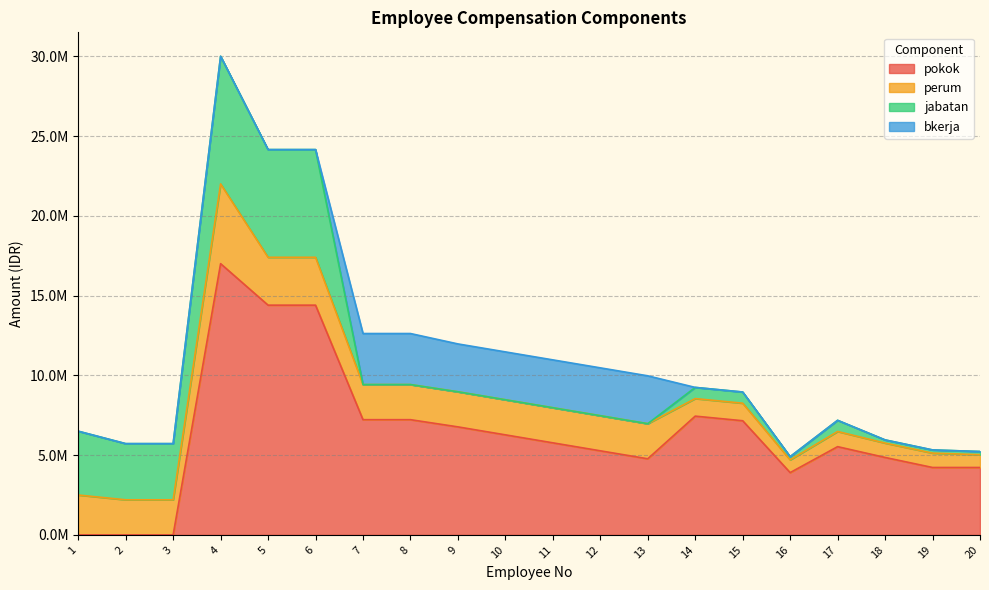

At which label does jabatan first exceed 200000?

1